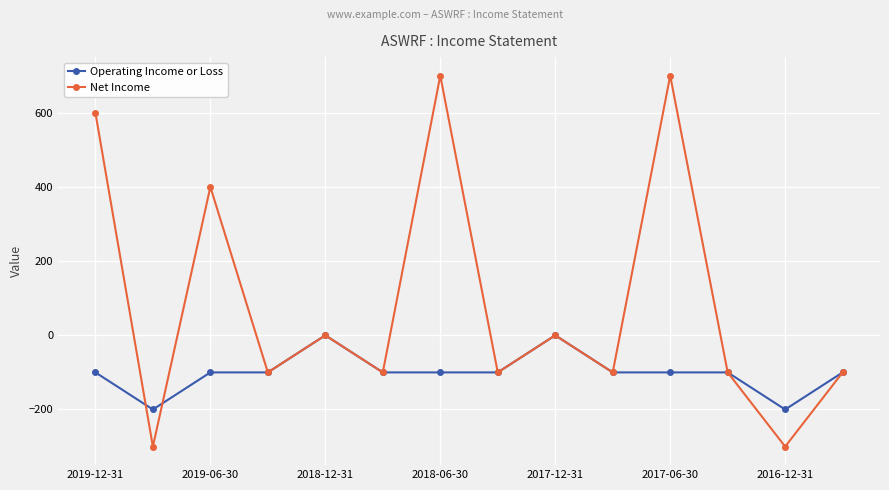

Count the number of data series in this chart.

2